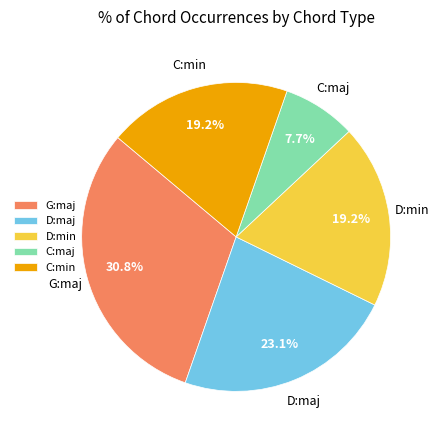

Is there any slice that represents more than half of the pie?

No